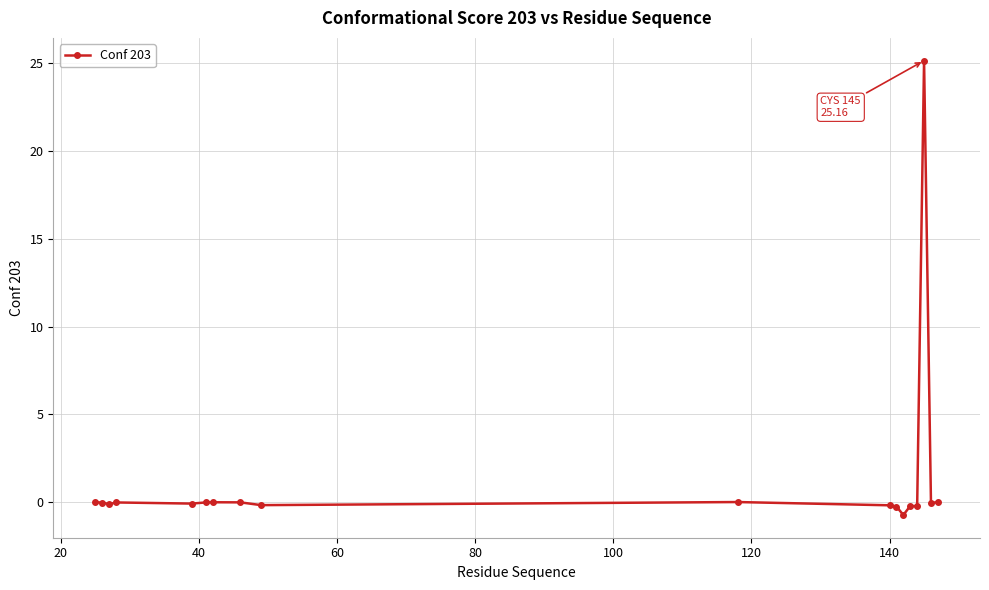

What is the maximum value shown in the chart?

25.2